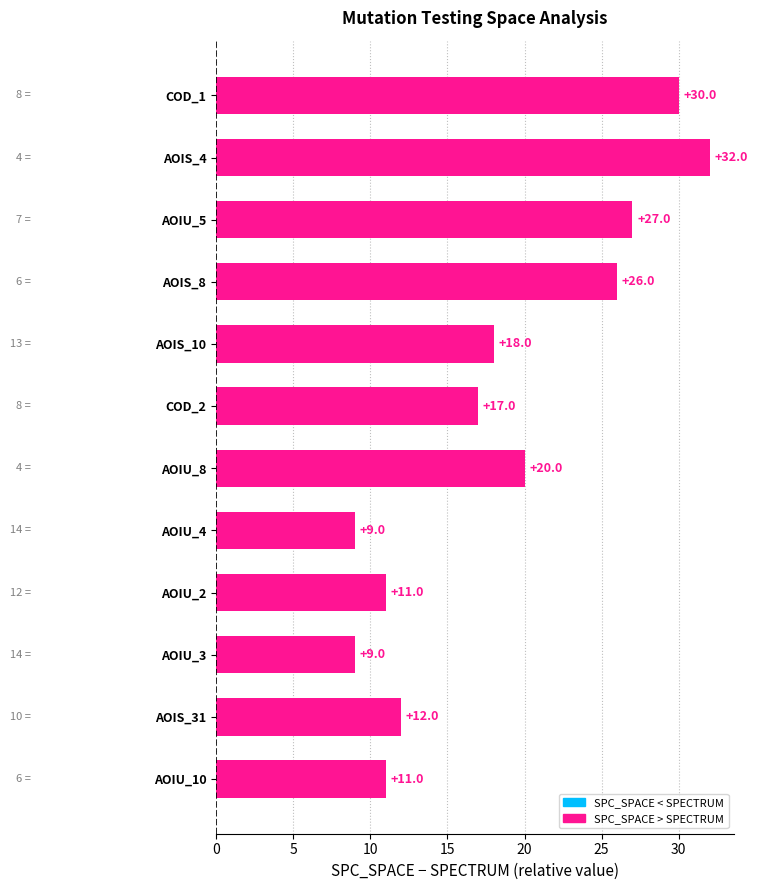

Where is the data nearest to the value 20?

AOIU_8